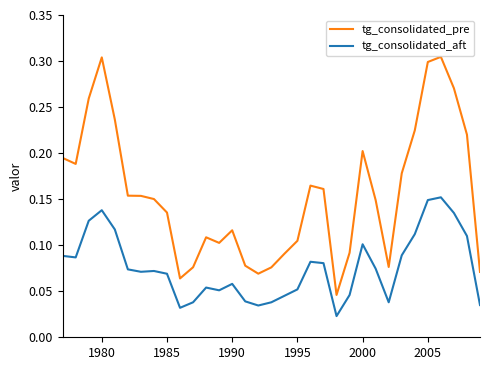

True or false: tg_consolidated_pre and tg_consolidated_aft cross at least once.

False